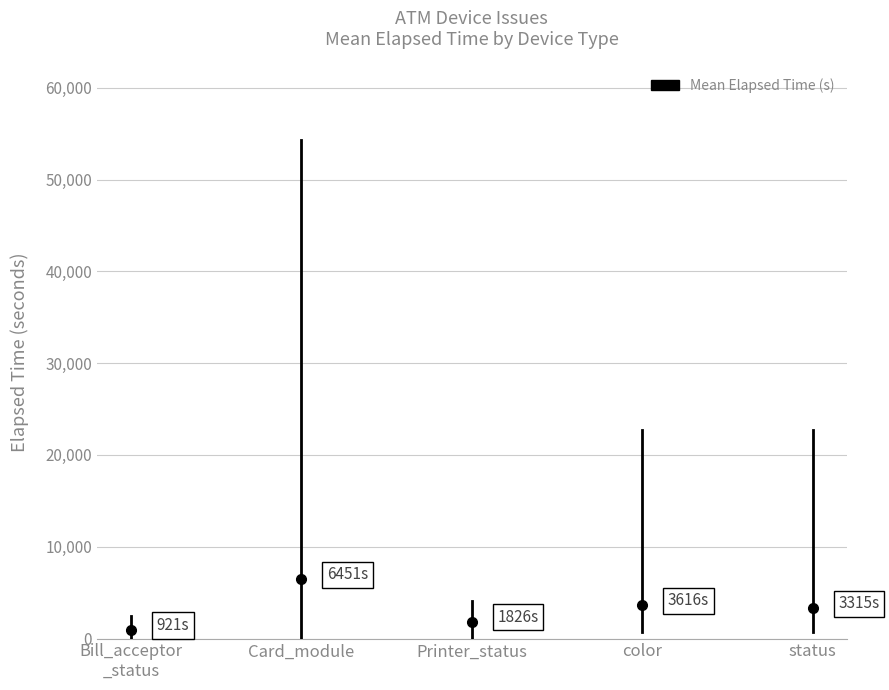

Is it true that max_elapsed equals 39102 at status?

False